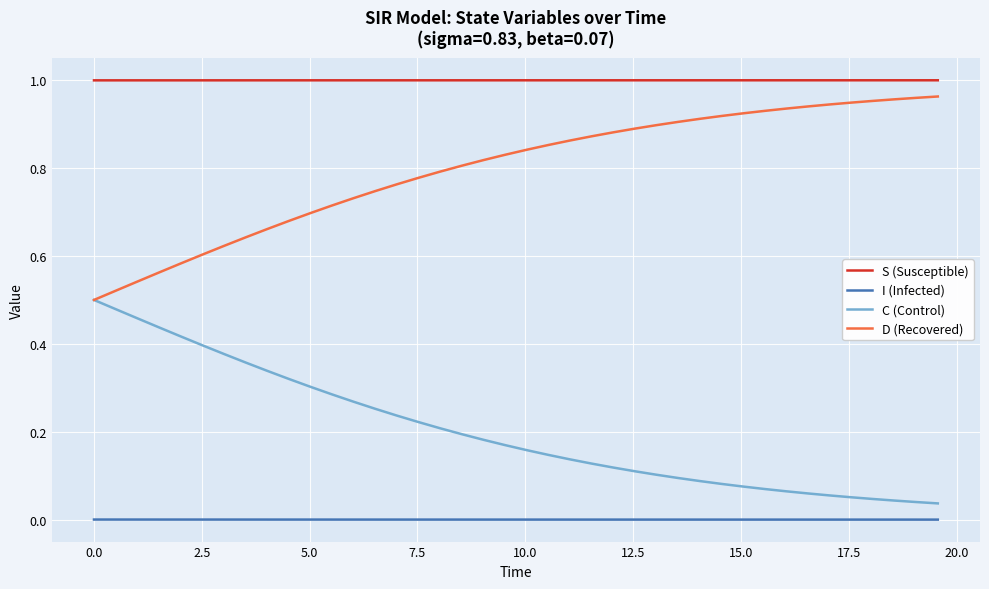

Which series has the largest total across all categories?

S (Susceptible)